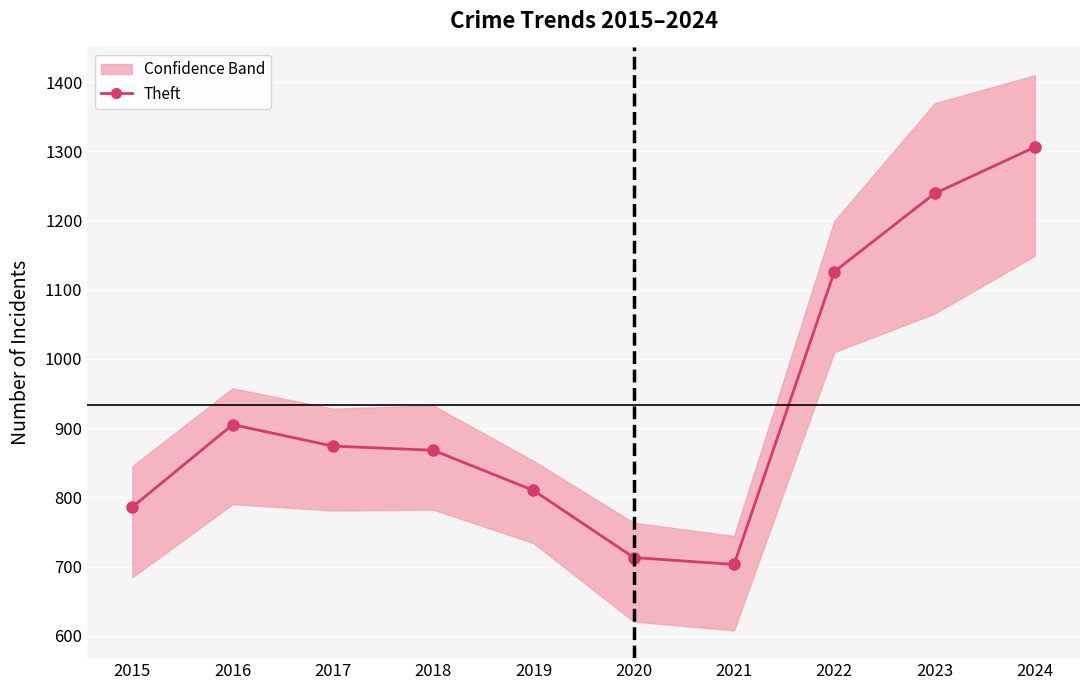

Where does the data first go above 874?

2016